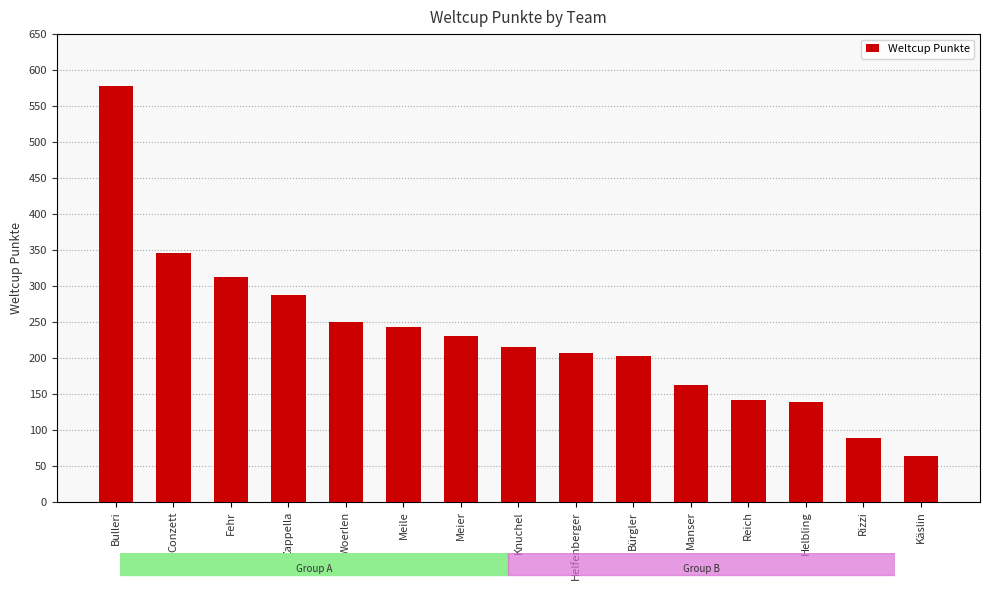

Between Manser and Reich, which is larger?

Manser